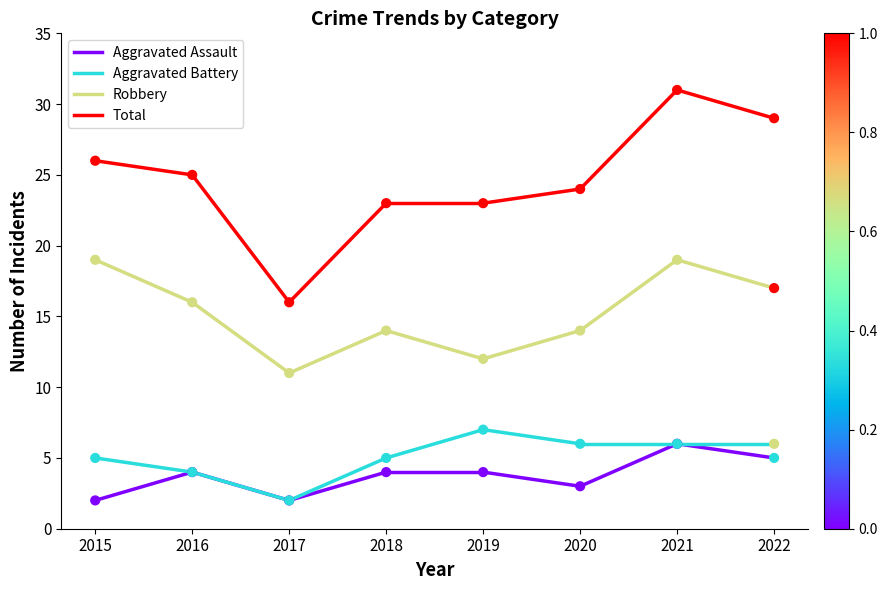

What is the total value across all series at 2019?

46